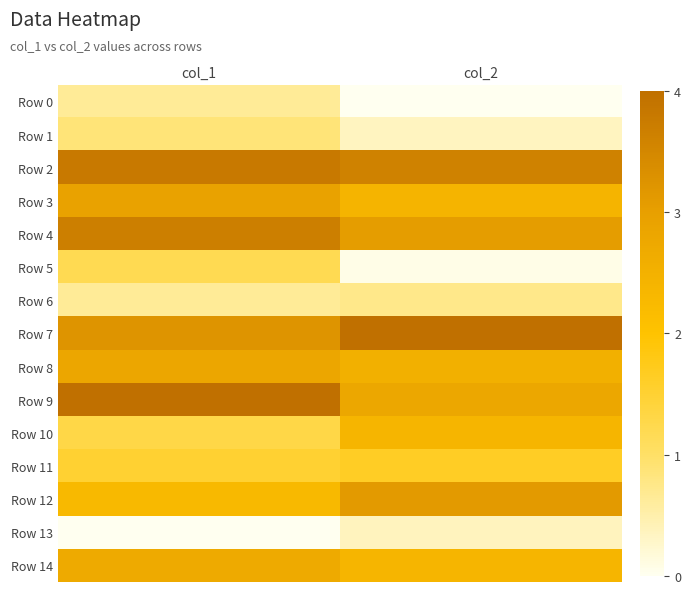

Which series has the largest total across all categories?

Row 2